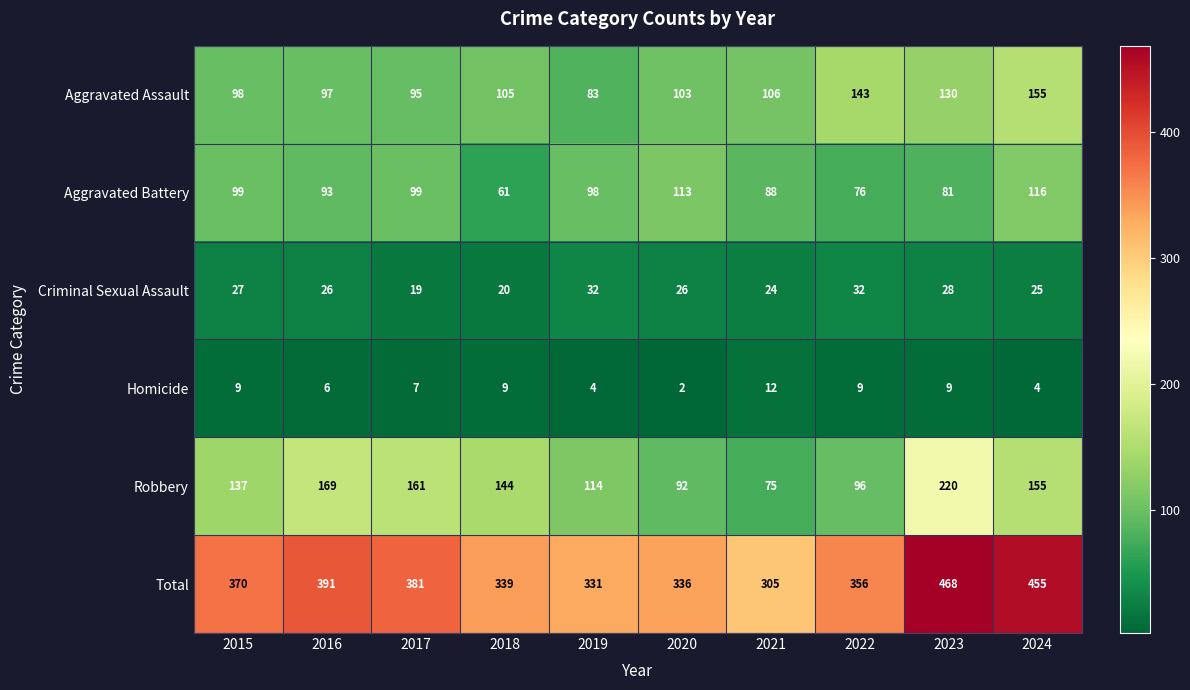

At which label is Aggravated Battery closest to 88?

2021